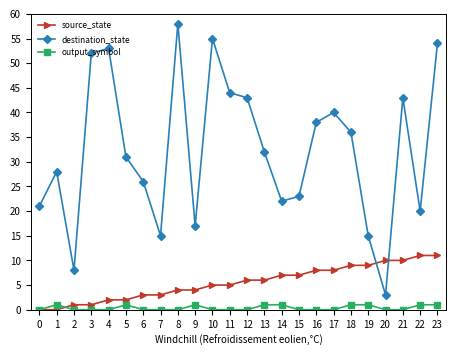

Is the value of source_state at 21 greater than the value of output_symbol at 4?

Yes